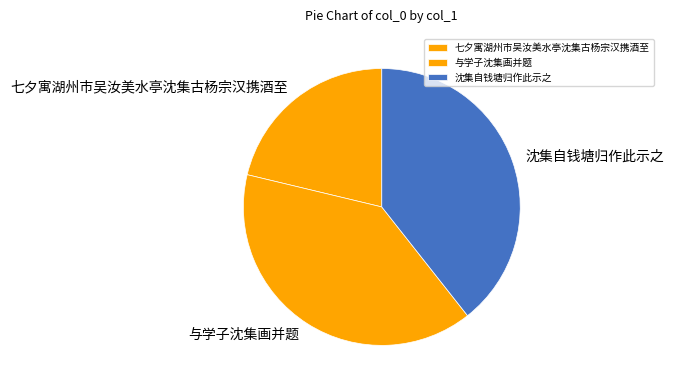

Does 七夕寓湖州市吴汝美水亭沈集古杨宗汉携酒至 represent more than half of the total?

No